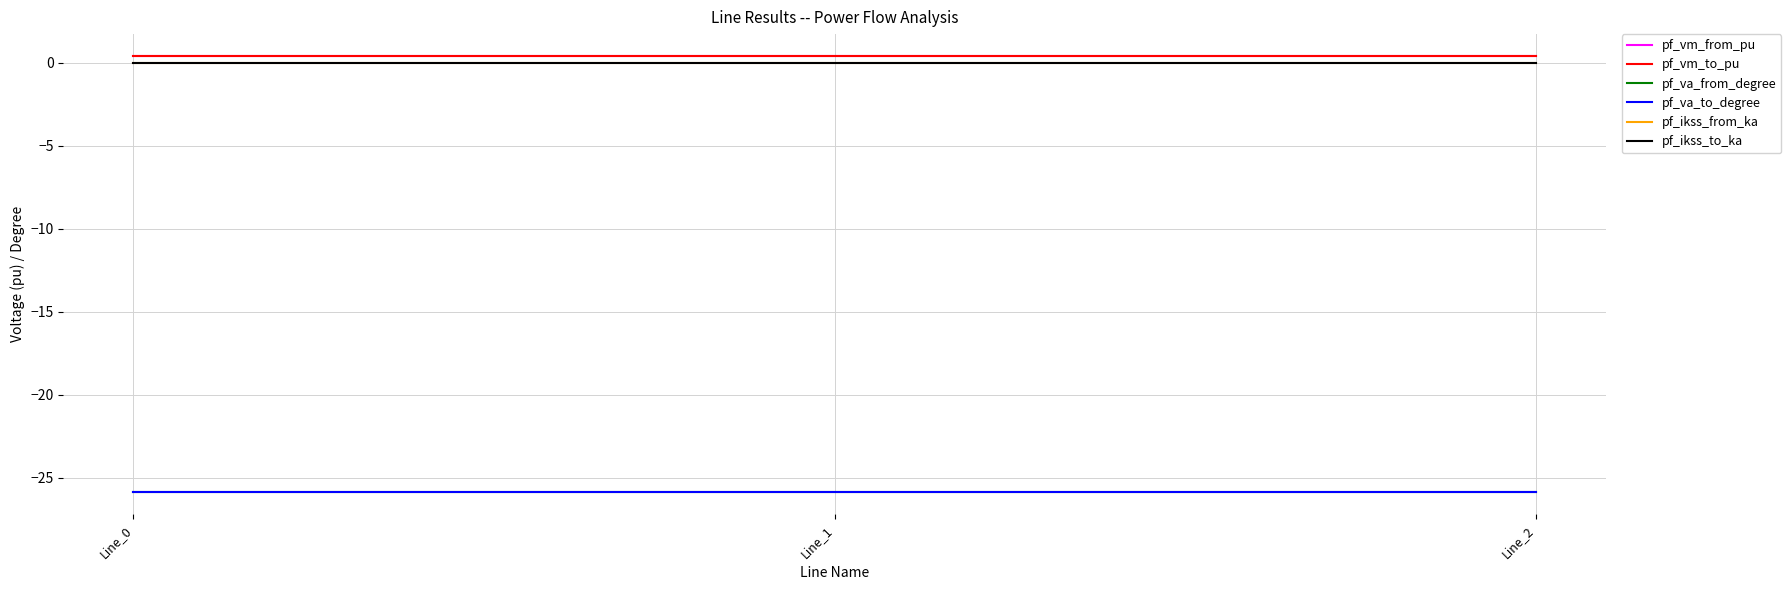

Which series has the largest range (max minus min)?

pf_va_from_degree